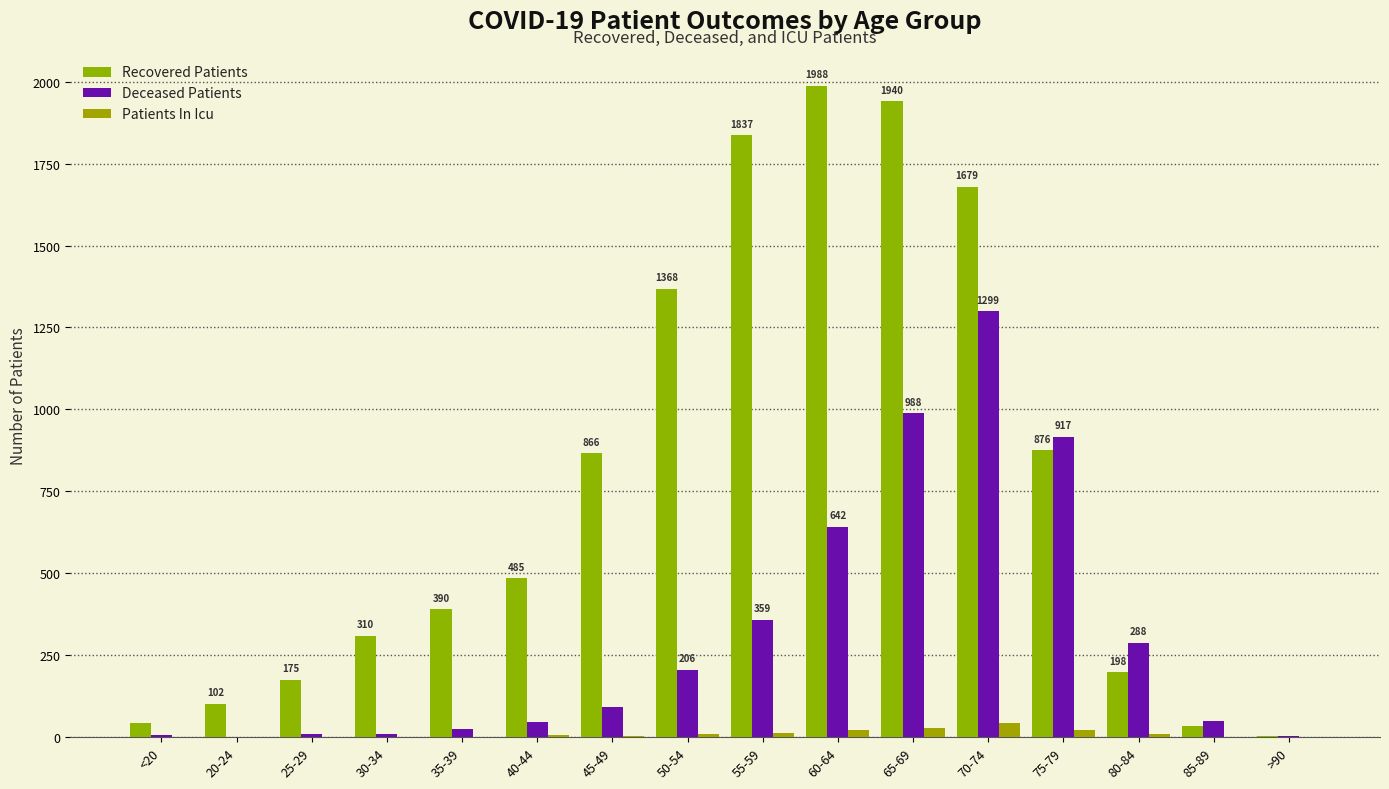

At how many categories does at least one series exceed 703?

7